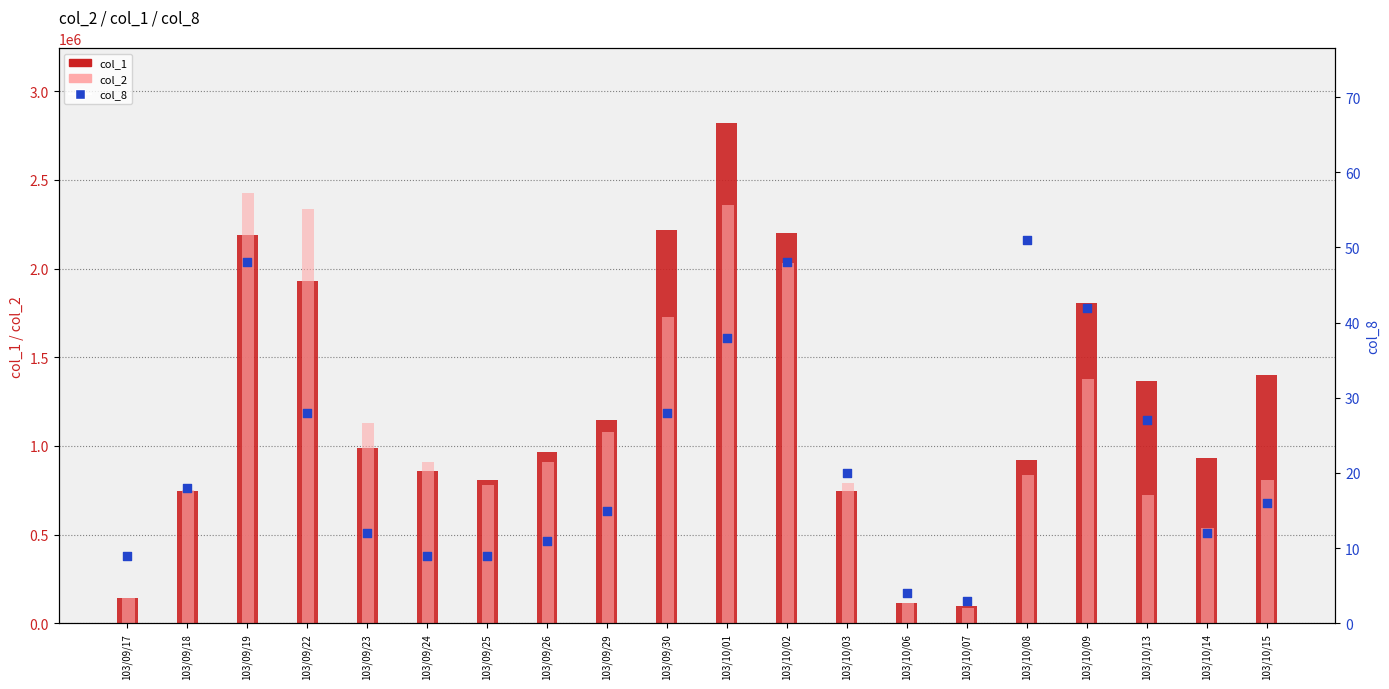

Which series has the largest total across all categories?

col_1